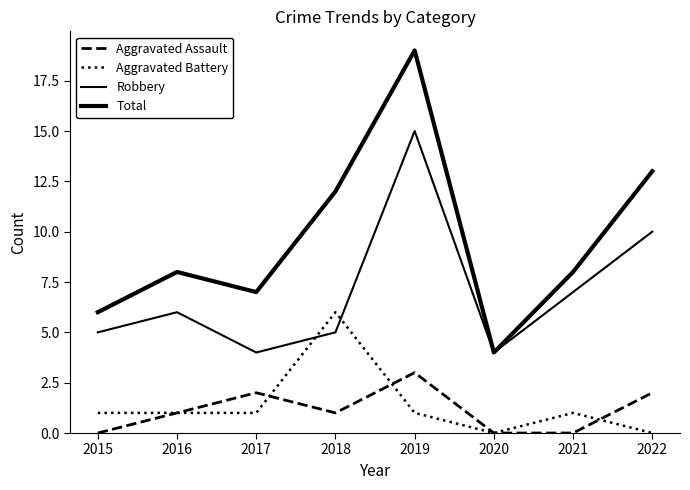

Is this an area chart (filled region under the line)?

No